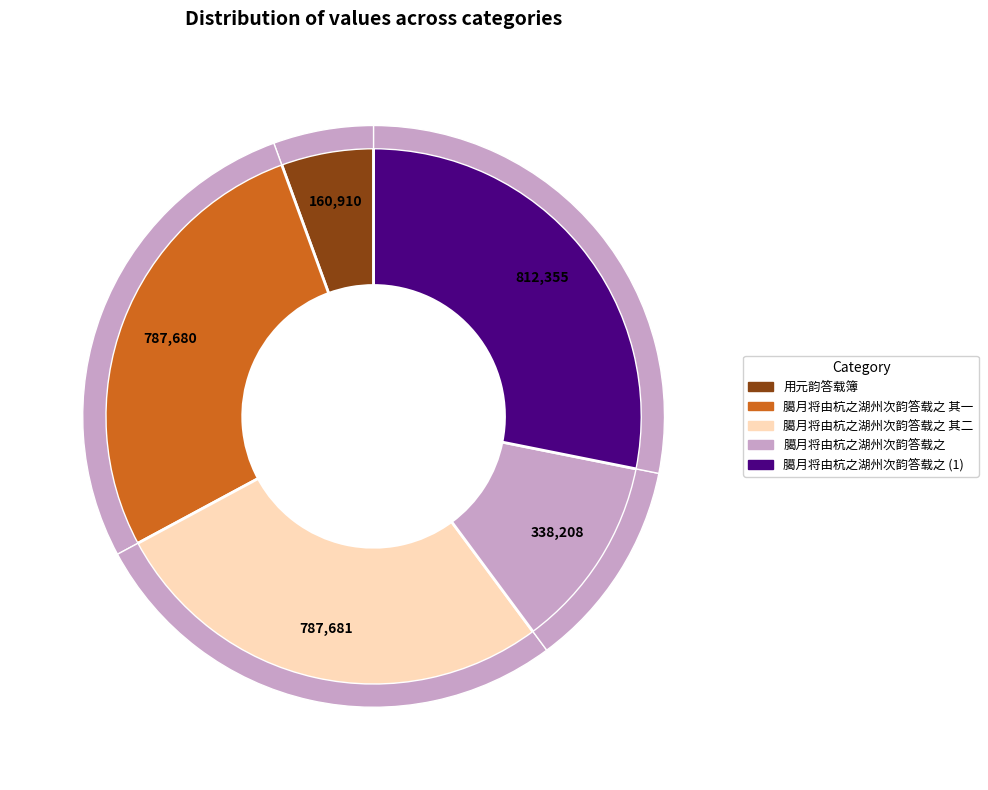

Count the number of slices in the pie.

5